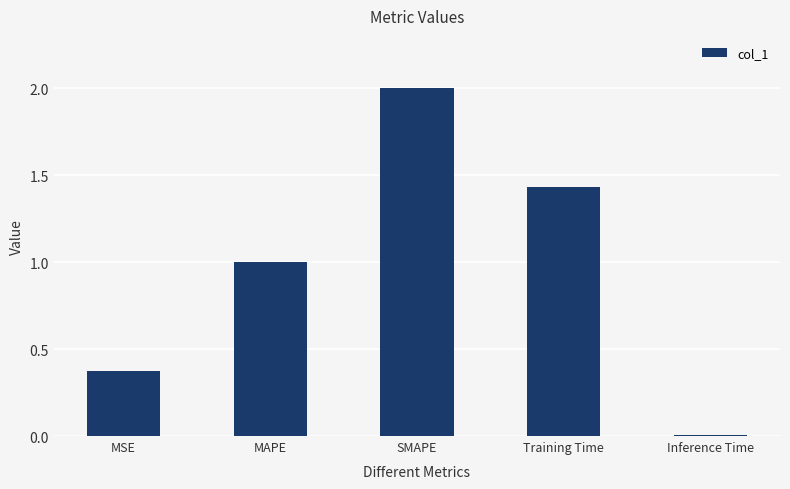

Rank the categories by value from lowest to highest.

Inference Time, MSE, MAPE, Training Time, SMAPE